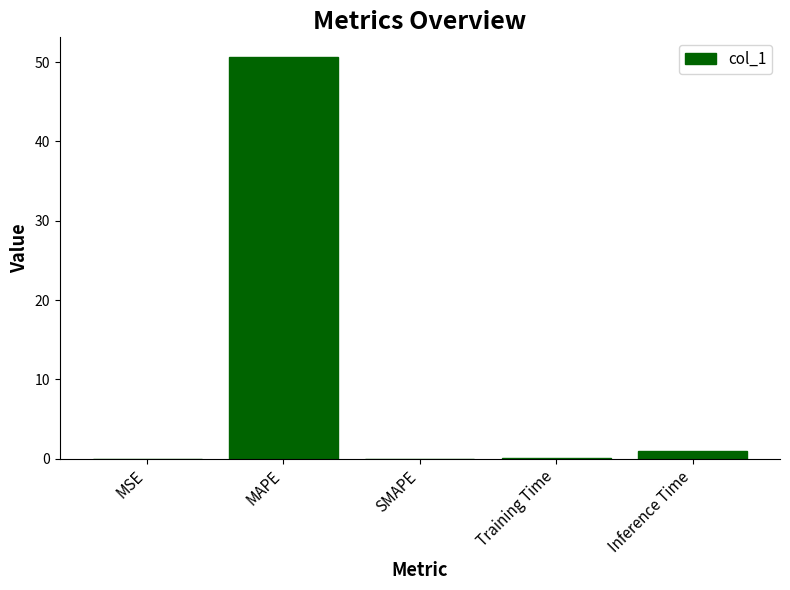

What is the sum of all values?

51.7